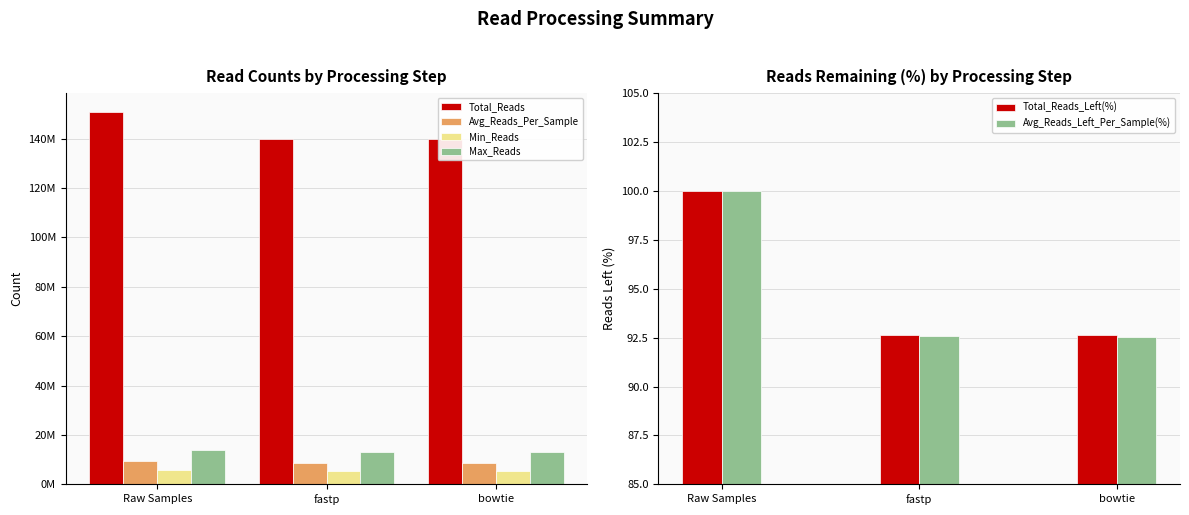

What is the sum of the Min_Reads values at fastp and Raw Samples?

11243716.0